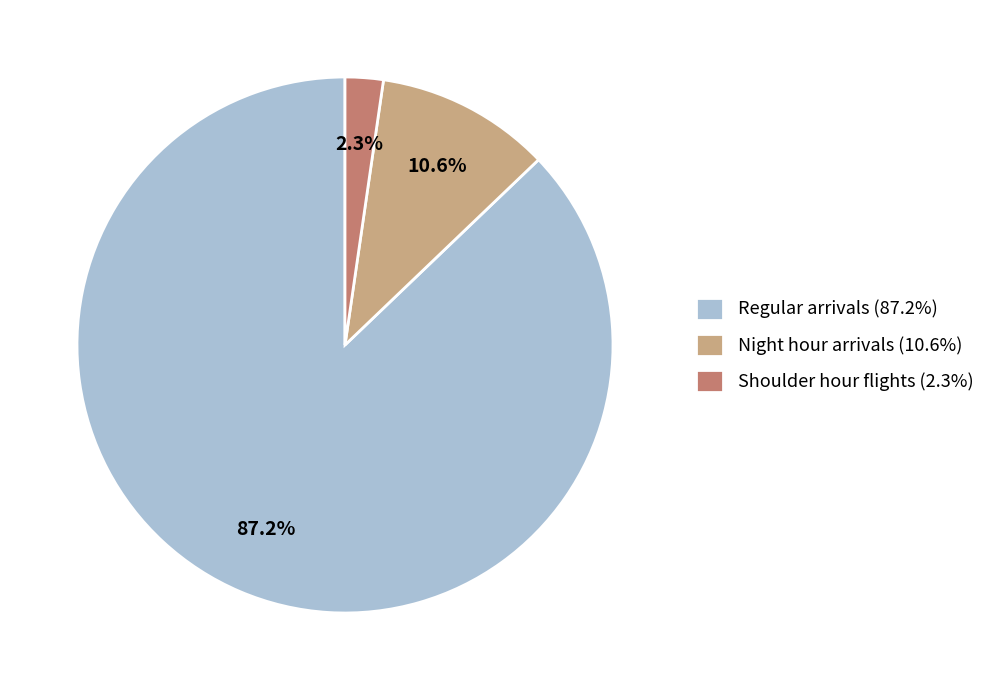

Which has a higher value, Regular arrivals or Shoulder hour flights?

Regular arrivals